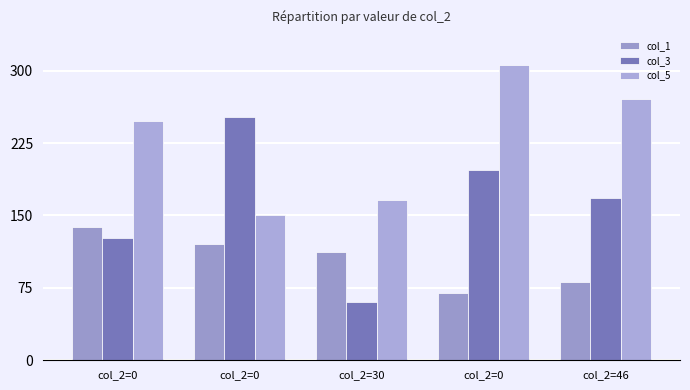

How many categories are shown in the chart?

5